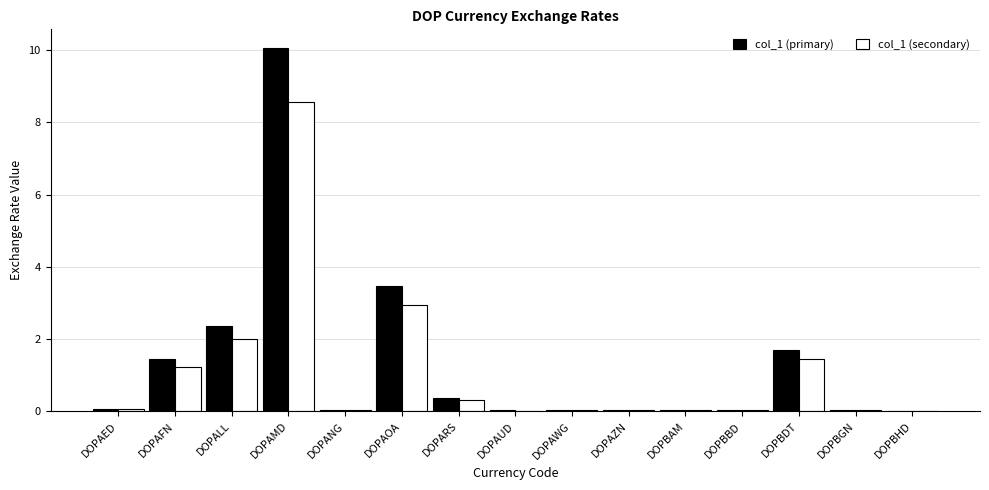

What is the sum of all col_1 (primary) values?

19.8